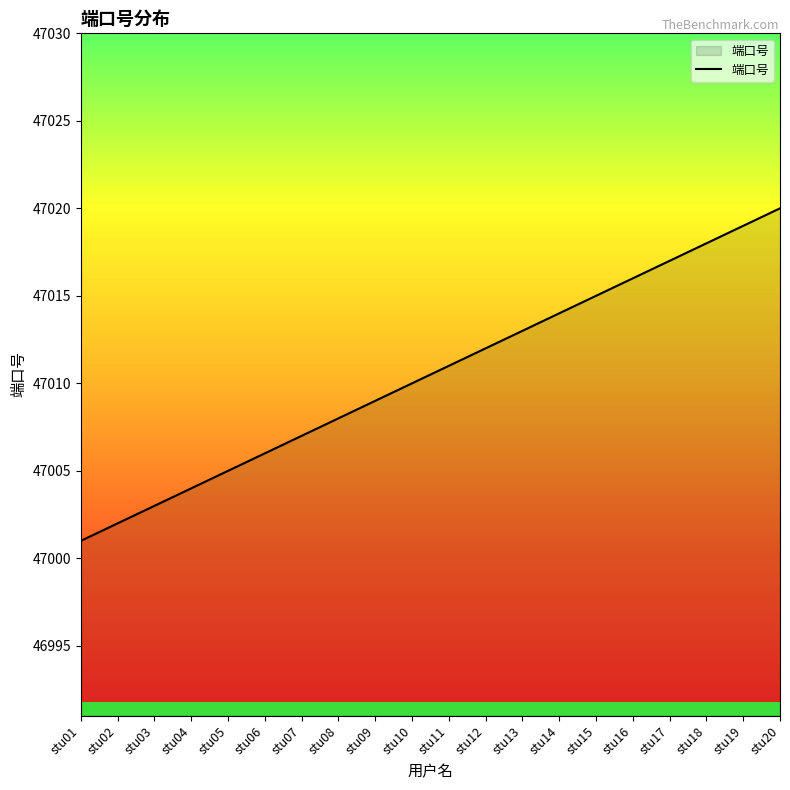

At which label is the value closest to 47010?

stu10